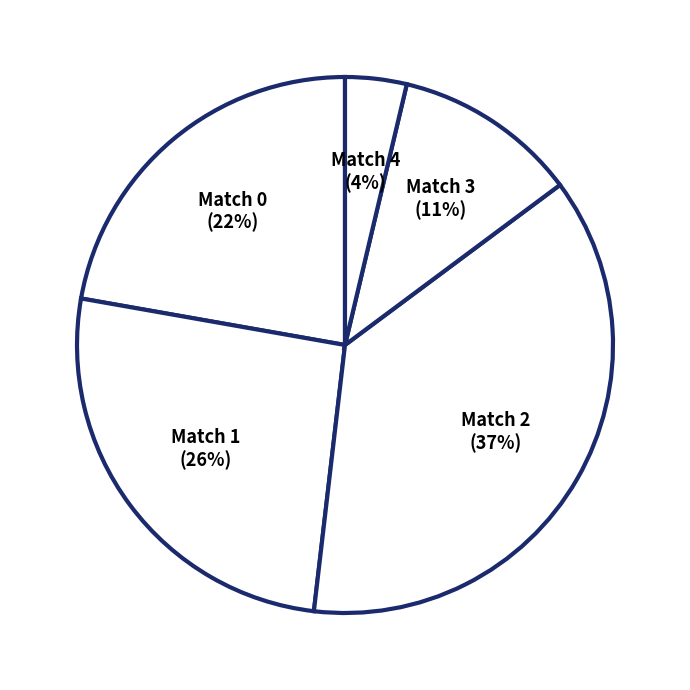

To the nearest percent, what percentage of the pie is Match 2?

37%